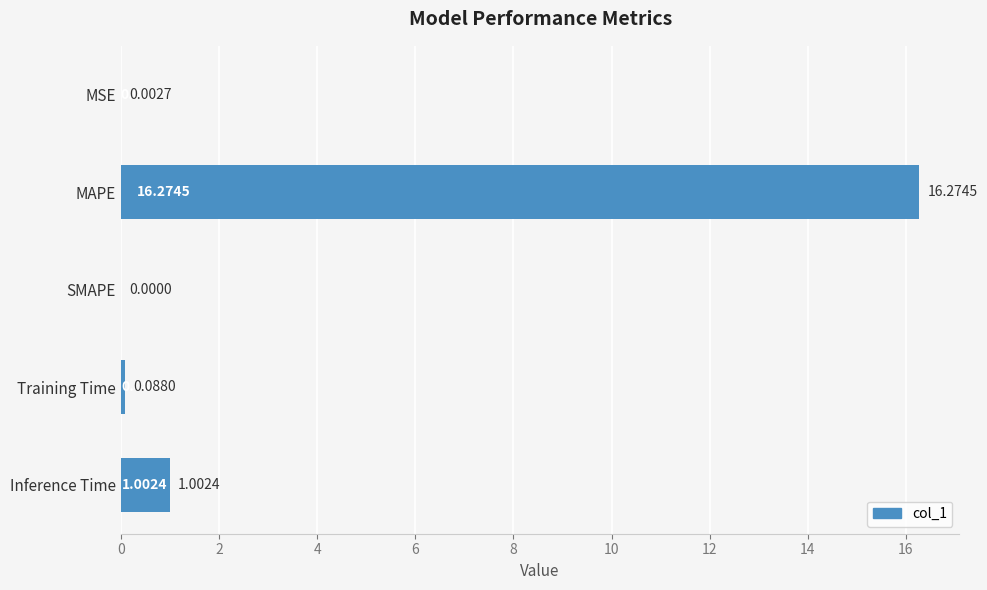

Where is the data nearest to the value 8?

Inference Time